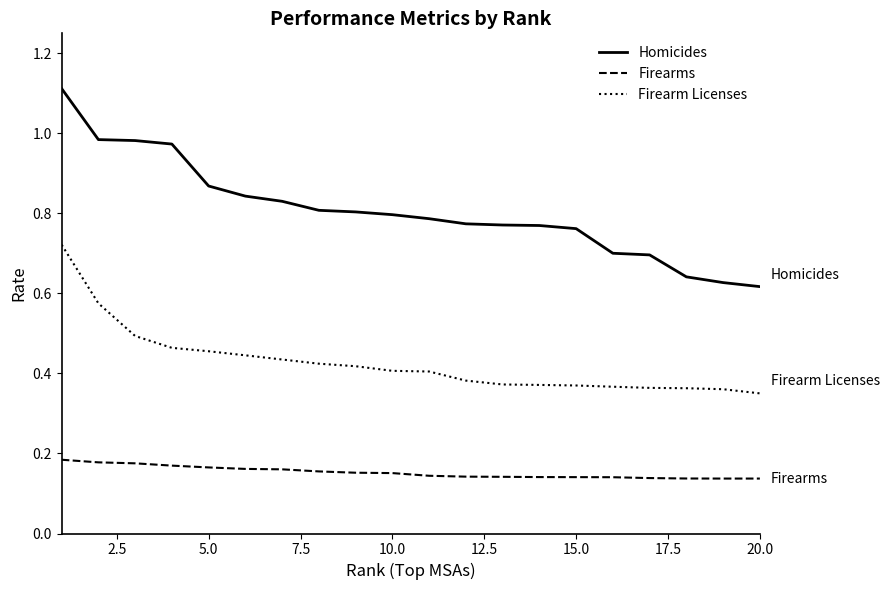

Rank the series by their maximum value, from highest to lowest.

Homicides, Firearm Licenses, Firearms